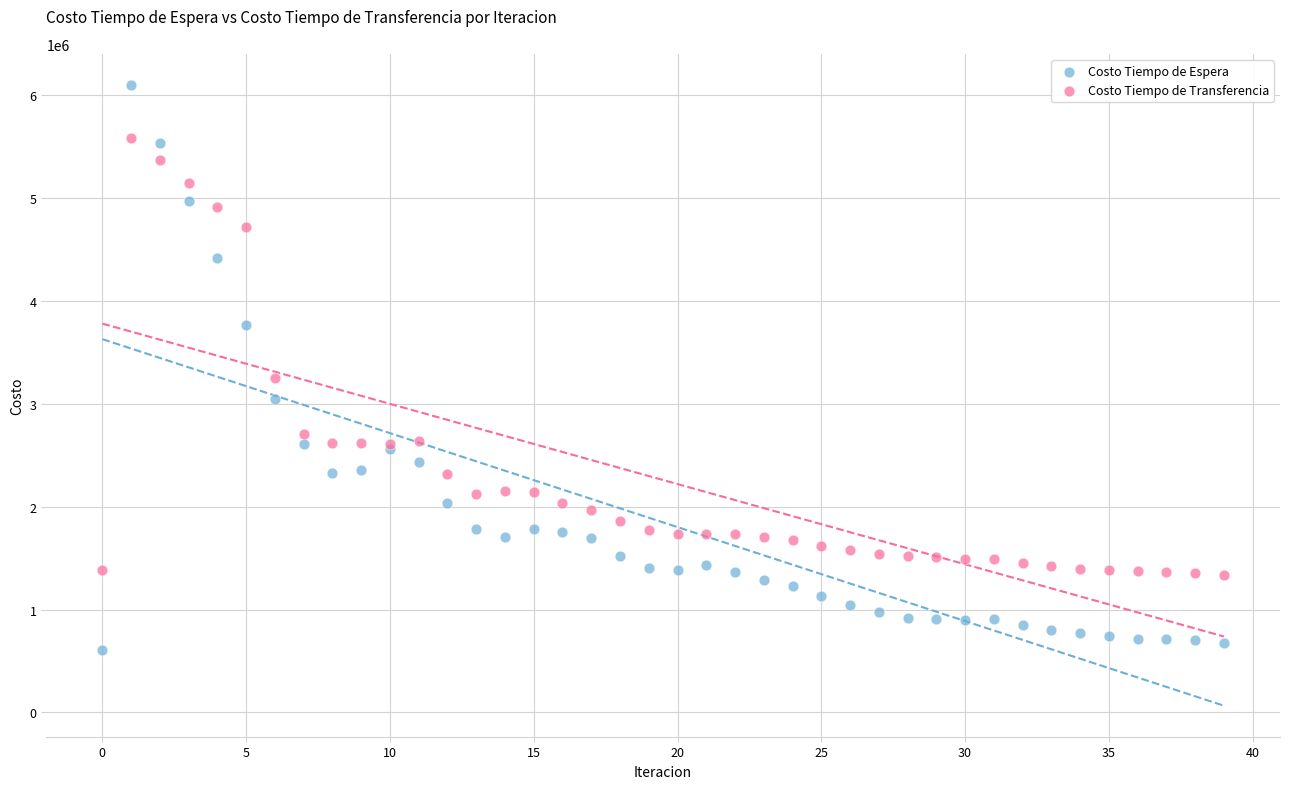

In the Costo Tiempo de Transferencia series, what Y value is closest to 3461420?

3248588.3